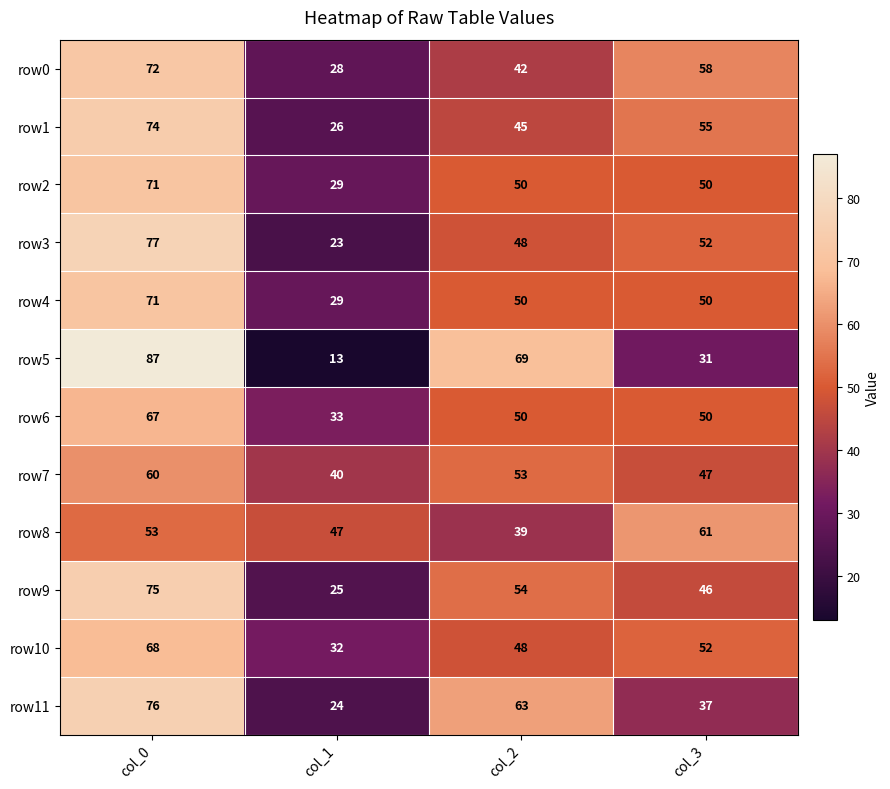

What is the greatest value displayed?

87